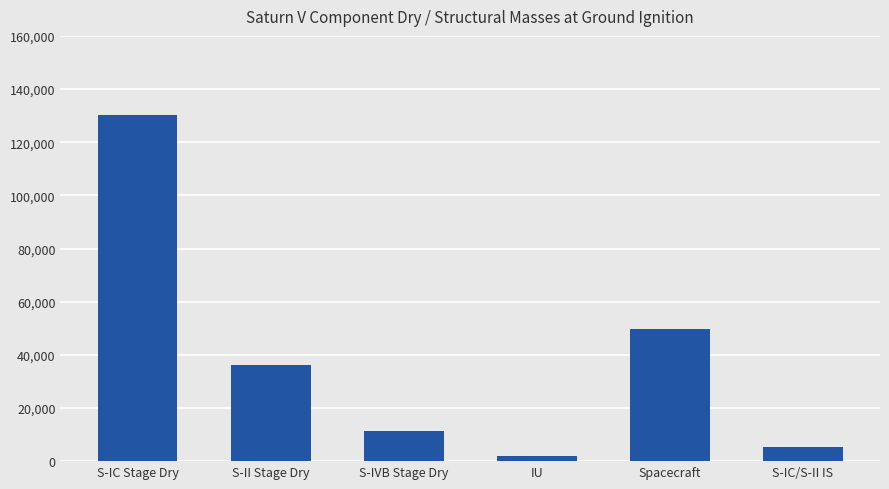

What is the smallest value displayed?

1939